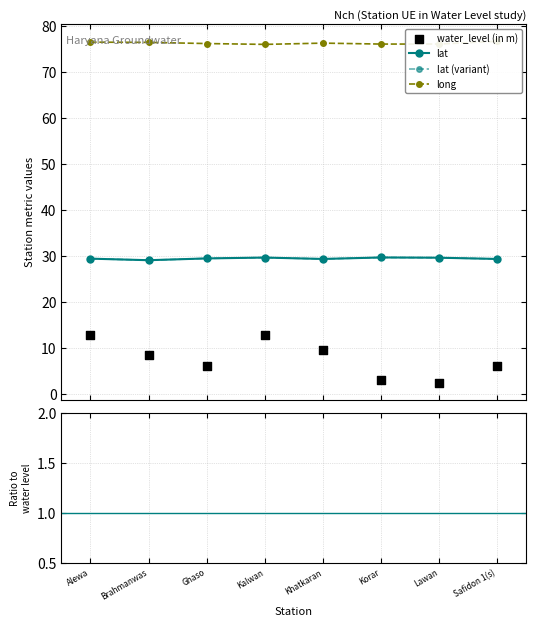

Which series reaches the maximum Y coordinate?

long